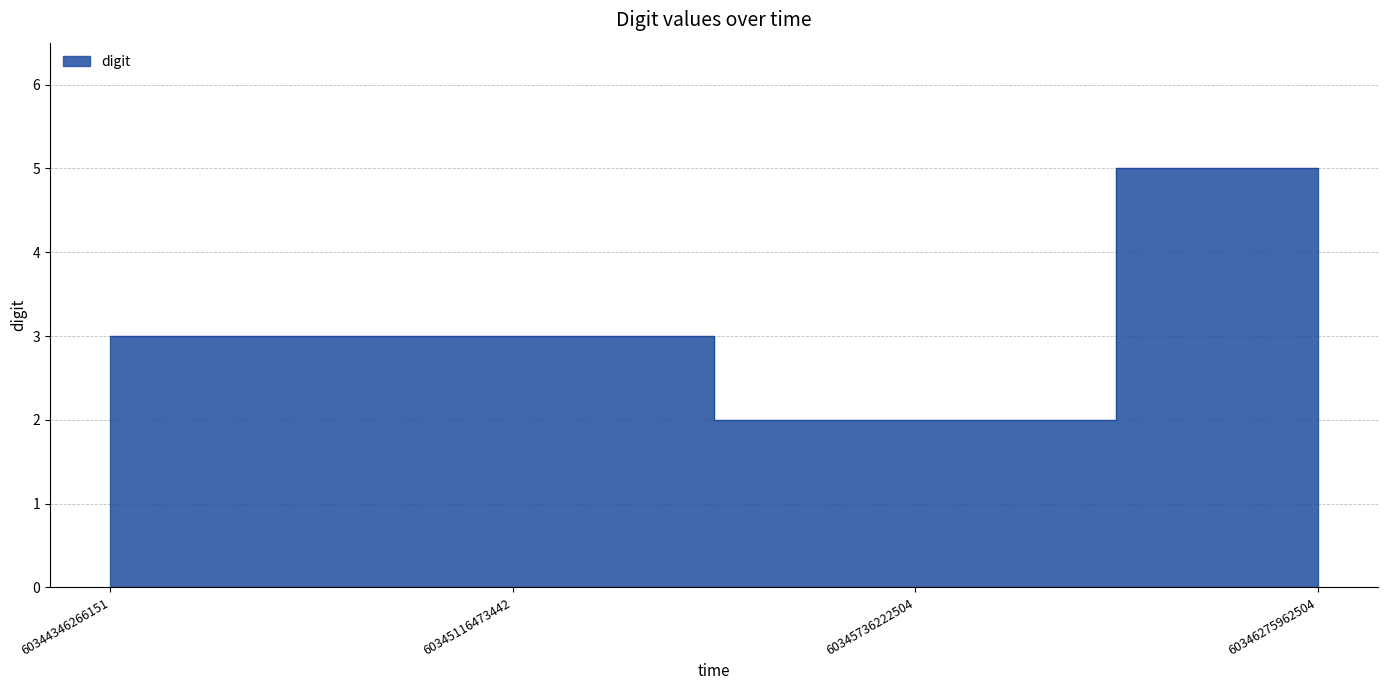

What value does the data have at 60345116473442?

3